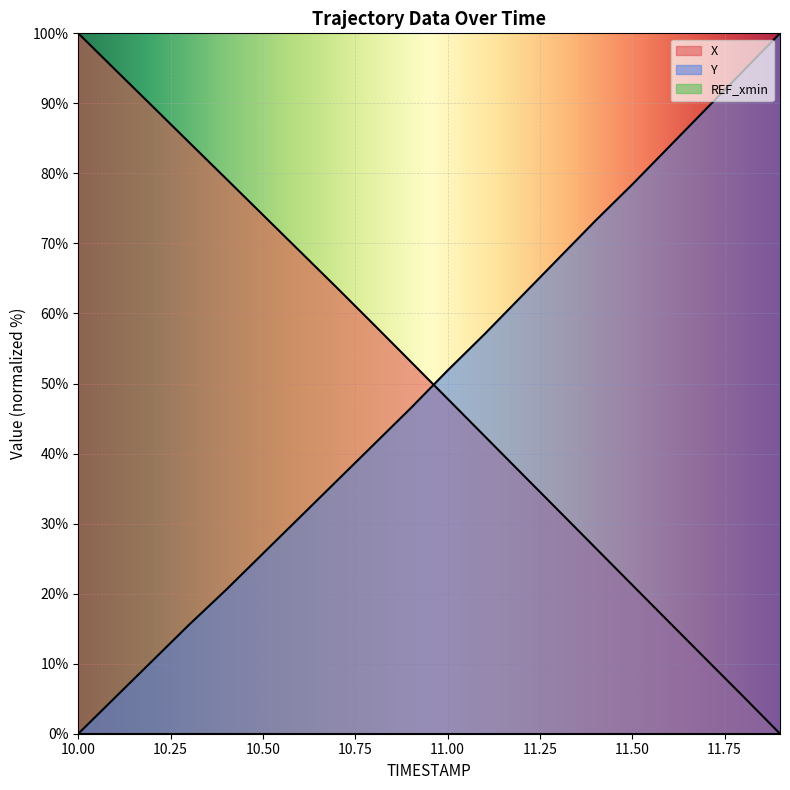

What is the difference between the highest and lowest values at 11.2?

25.3